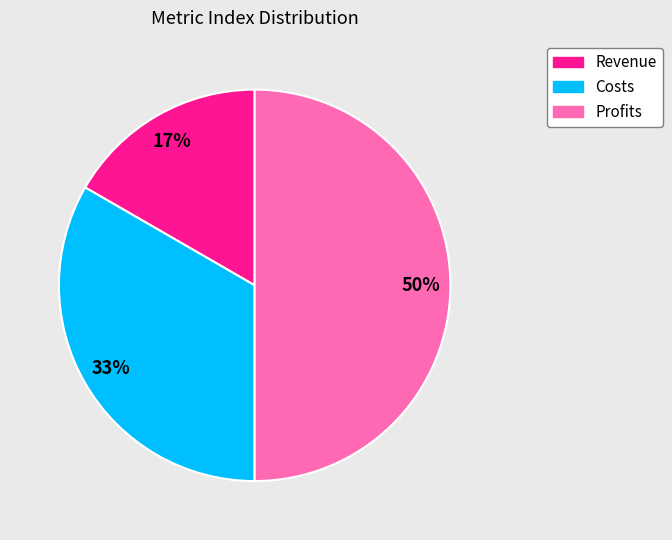

True or false: Profits accounts for 38% of the total.

False